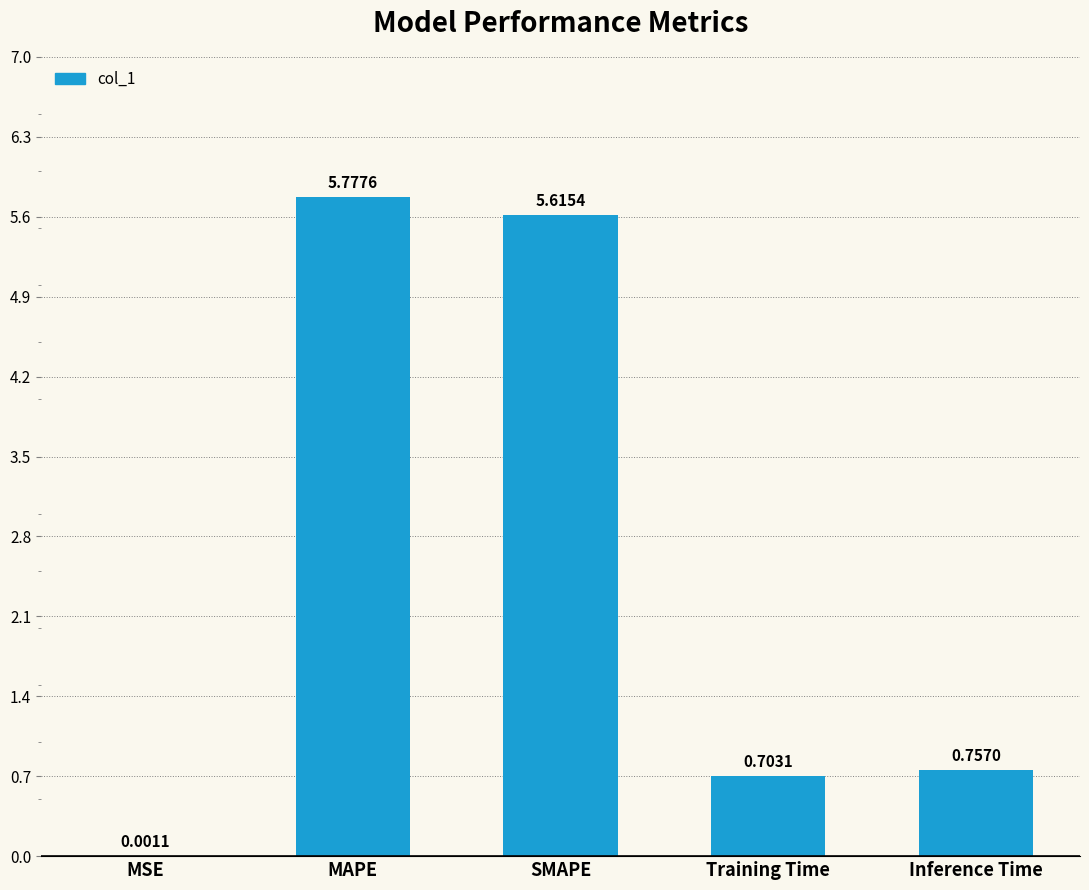

What is the change in value from MSE to MAPE?

+5.8